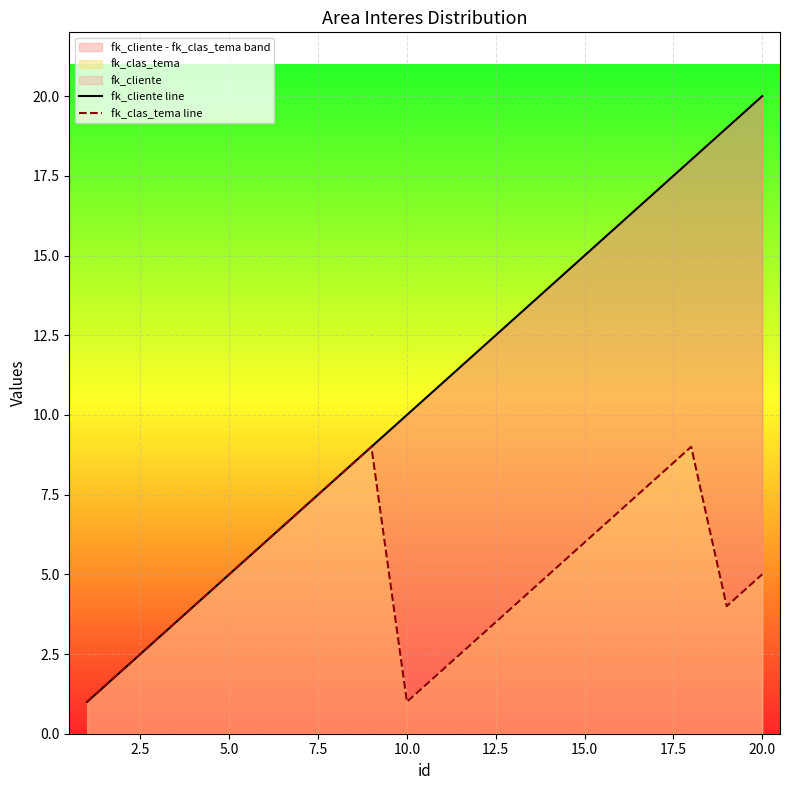

True or false: fk_clas_tema line has a value of 11 at 16.

False